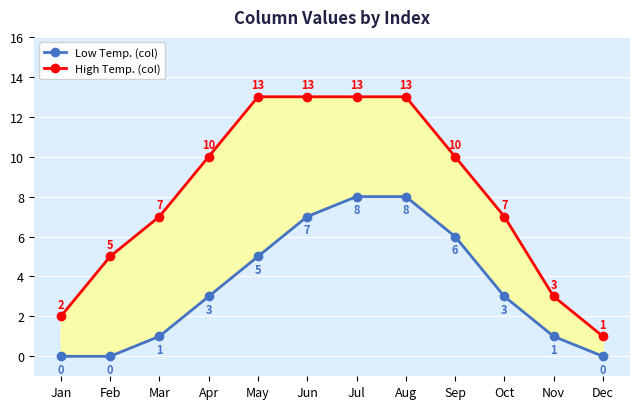

Rank the series by their average value, from lowest to highest.

Low Temp. (col), High Temp. (col)